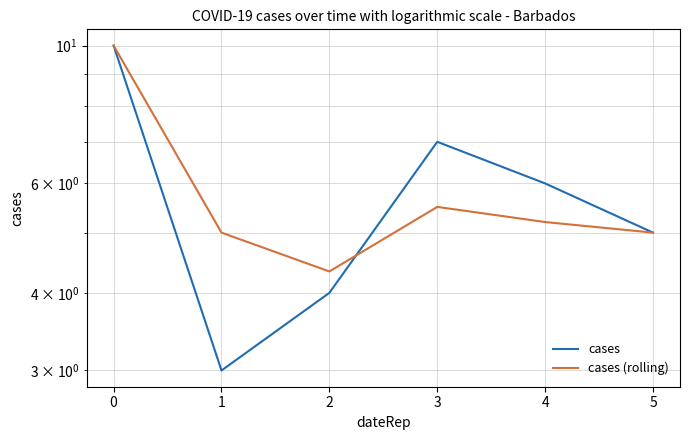

Reading left to right, transcribe all the data shown in this chart.

cases: 10.0	3.0	4.0	7.0	6.0	5.0
cases (rolling): 10.0	5.0	4.3	5.5	5.2	5.0